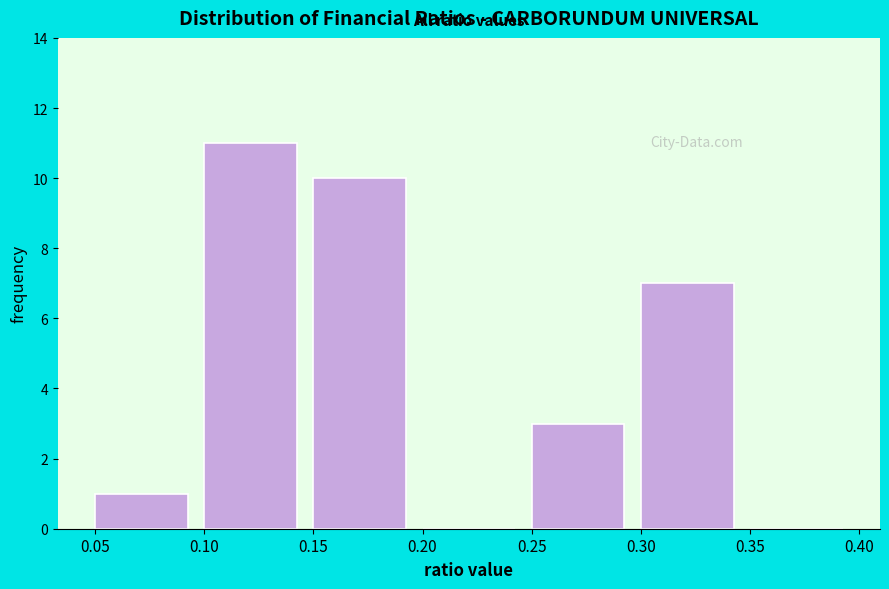

Which range on the x-axis has the tallest bar?

0.10 to 0.15